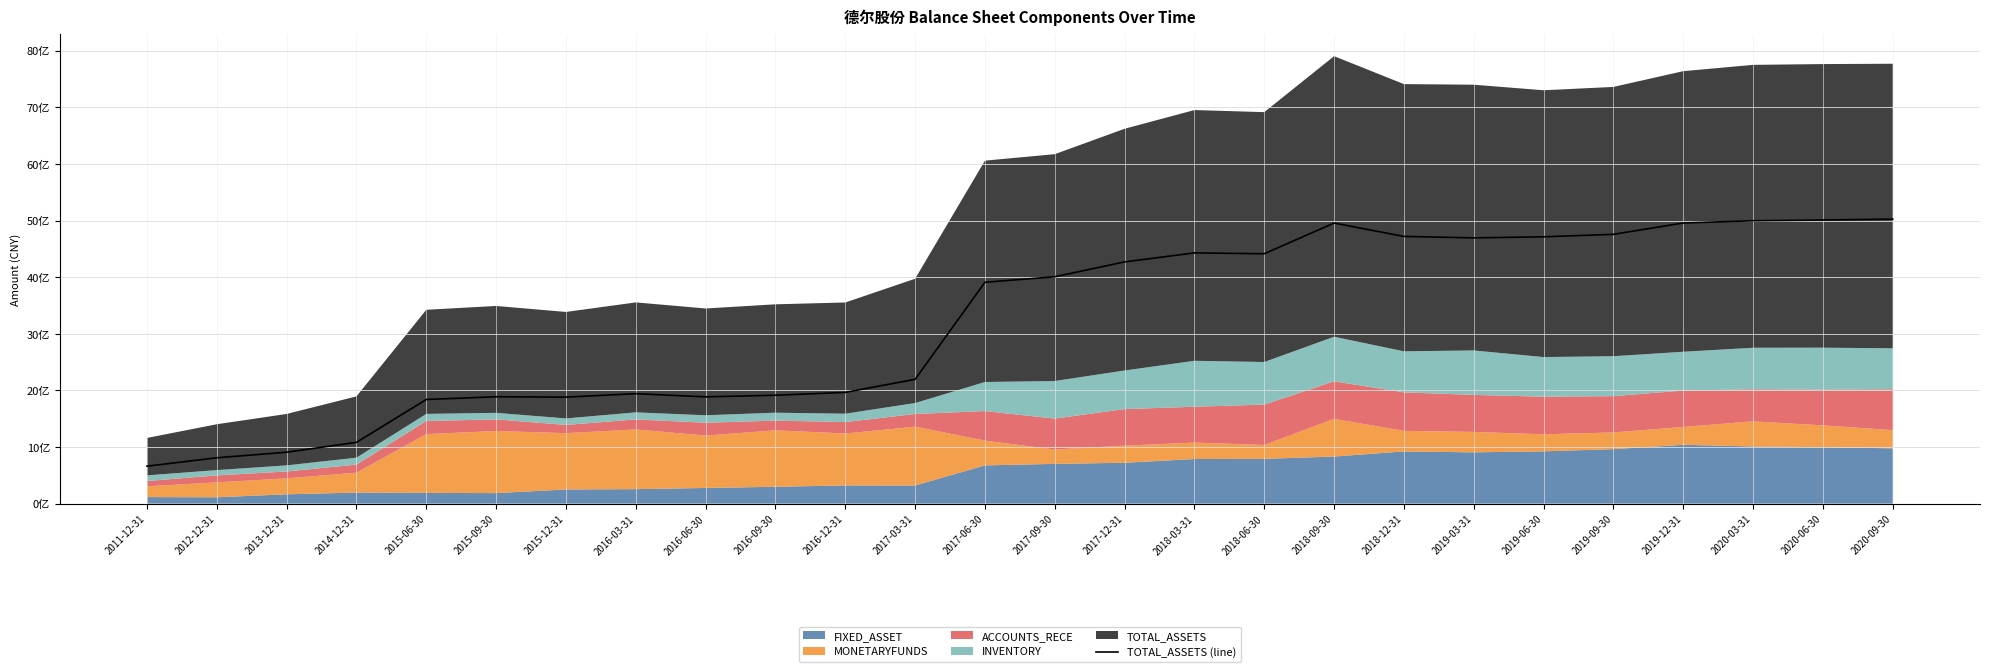

How many points are higher than both their immediate neighbors (excluding endpoints)?

4